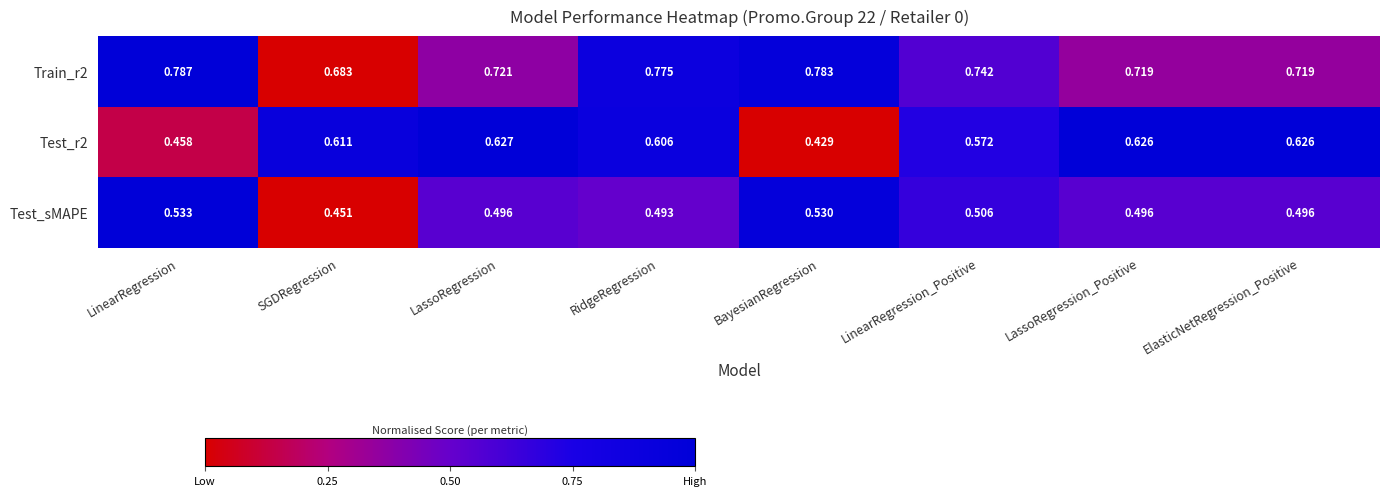

At which label is Test_r2 closest to 0?

BayesianRegression